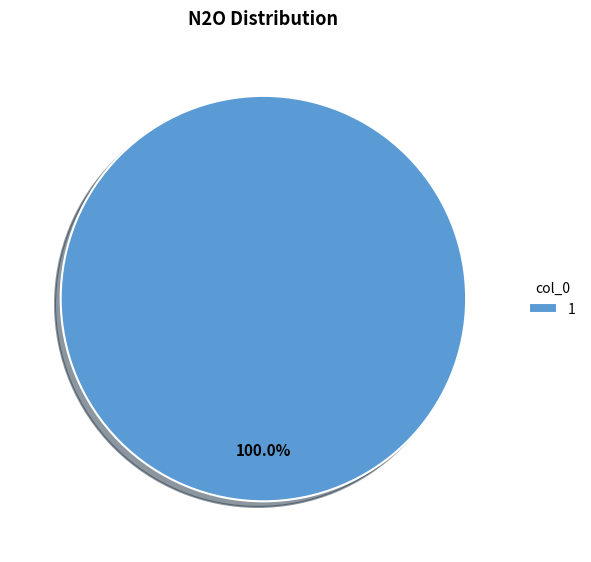

What is the majority slice?

1